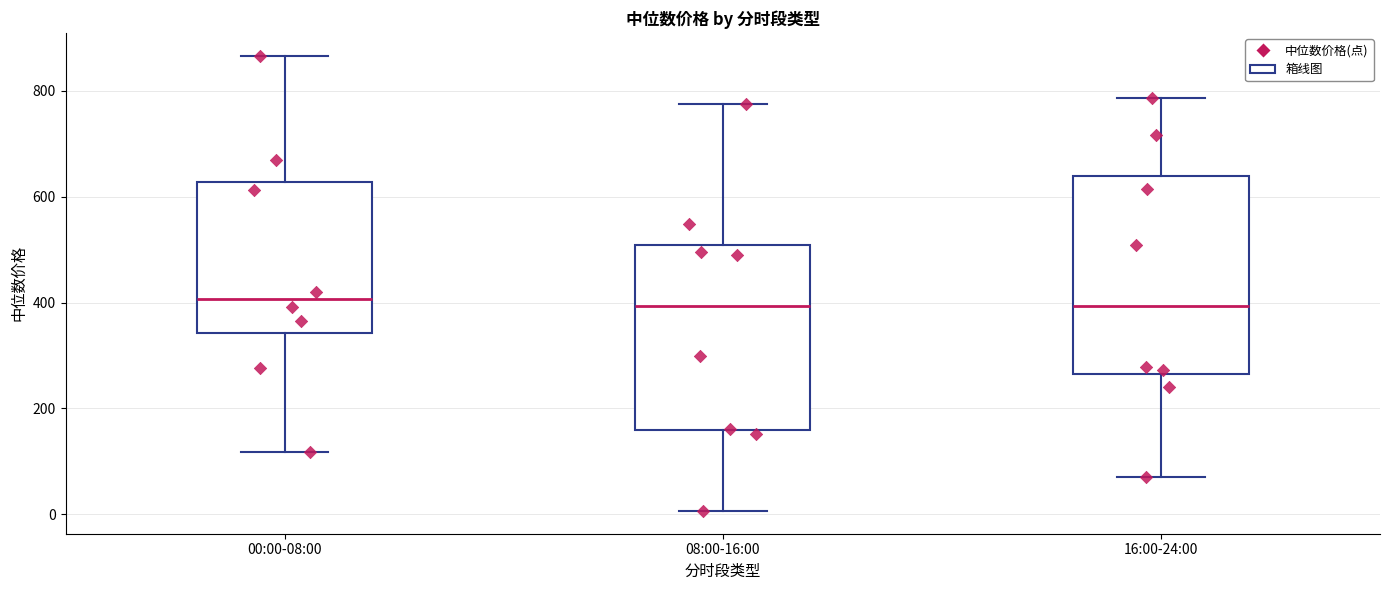

Where does the upper whisker of the box for 16:00-24:00 end on the y-axis? The values are not printed on the chart, so give them approximately, as read against the axis.

780